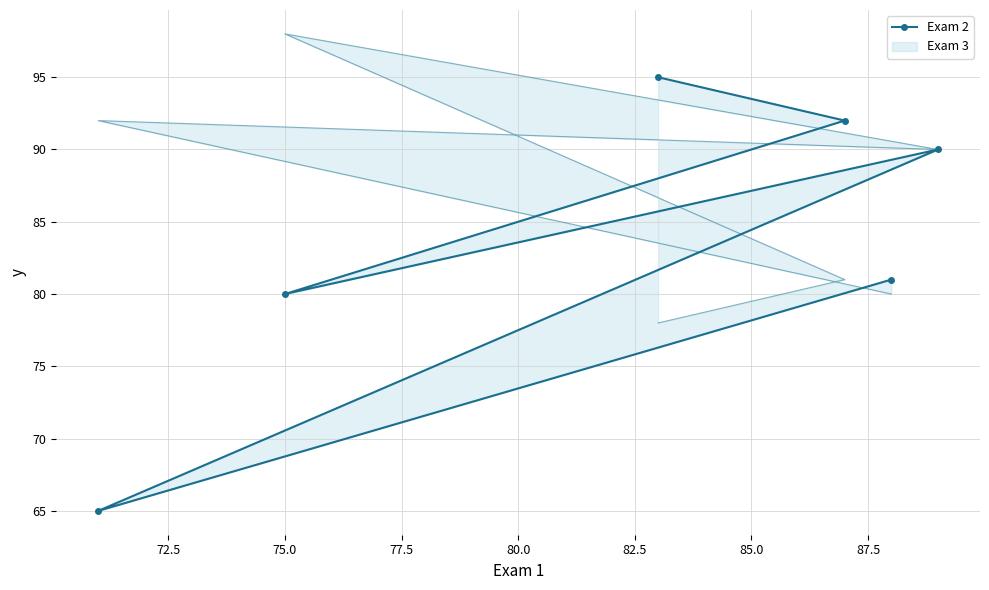

How many values exceed 90?

2